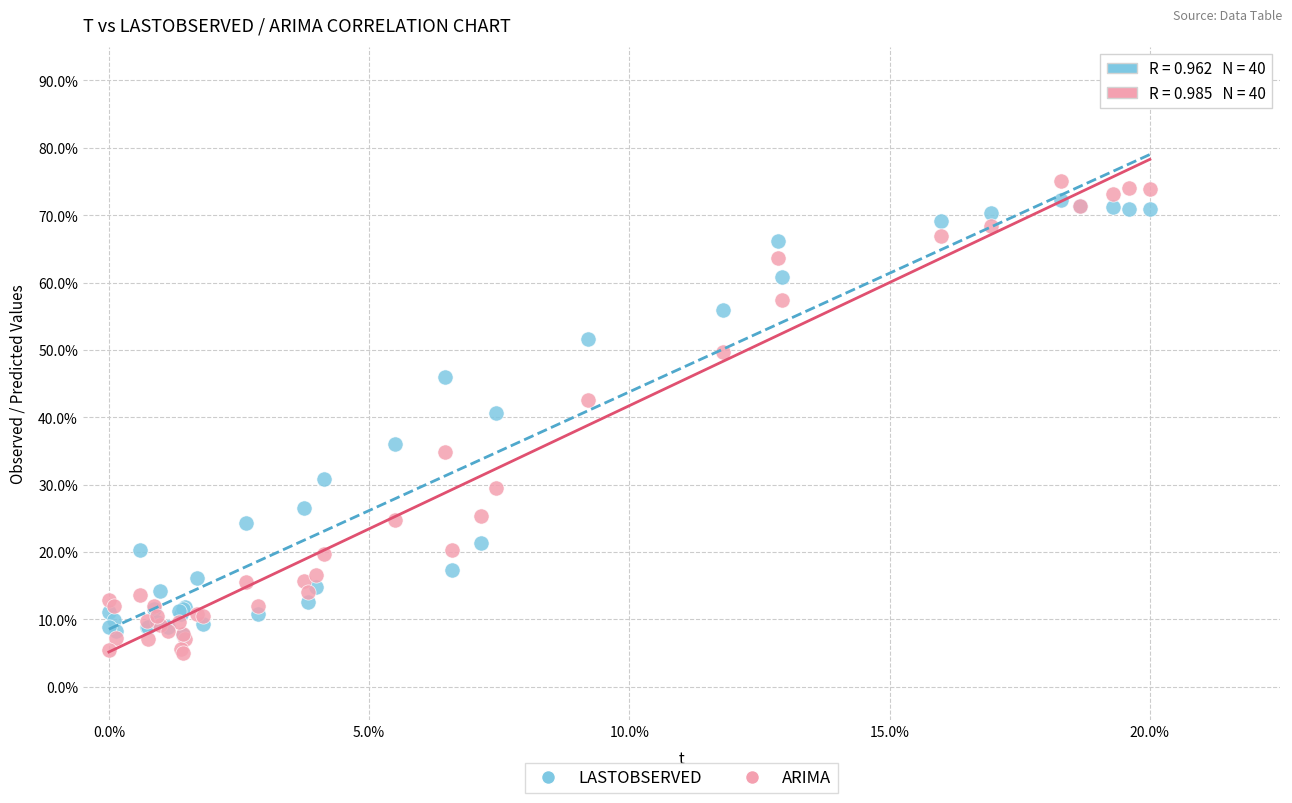

Which series reaches the maximum Y coordinate?

ARIMA